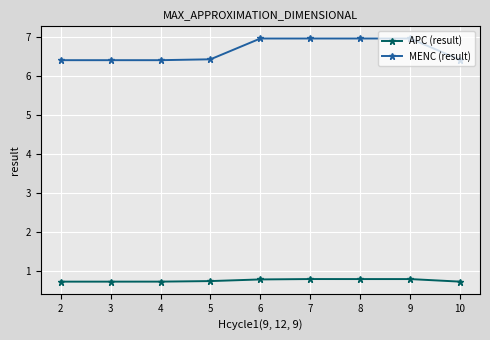

The value of APC (result) at 9 is 0.8. True or false?

True